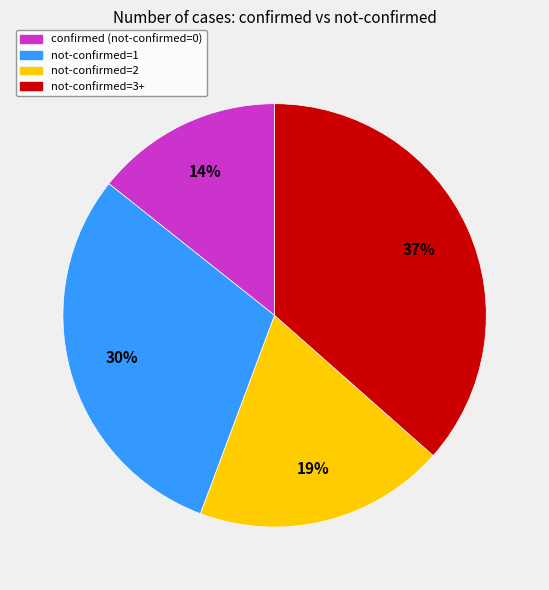

What percentage is the confirmed (not-confirmed=0) slice, to the nearest percent?

14%